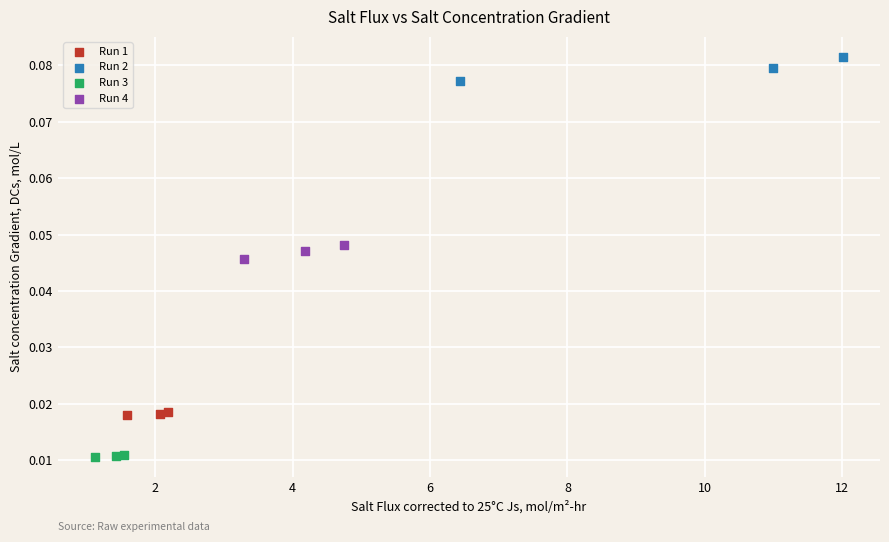

Which series reaches the minimum Y coordinate?

Run 3